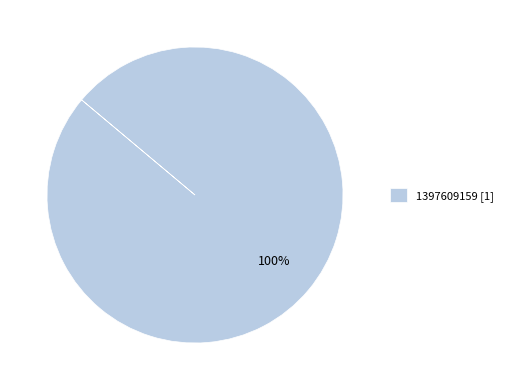

Which slice represents more than half of the pie?

1397609159 [1]